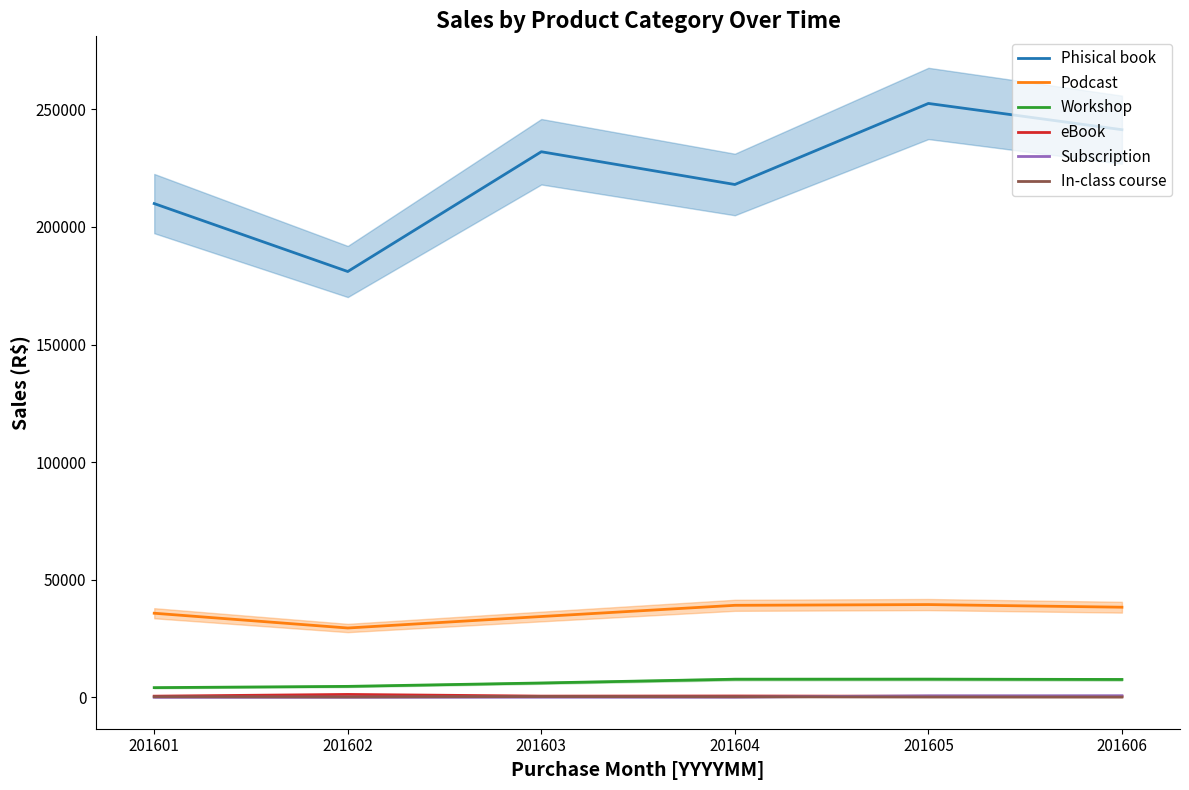

Which has a higher value, 201606 or 201601?

201606